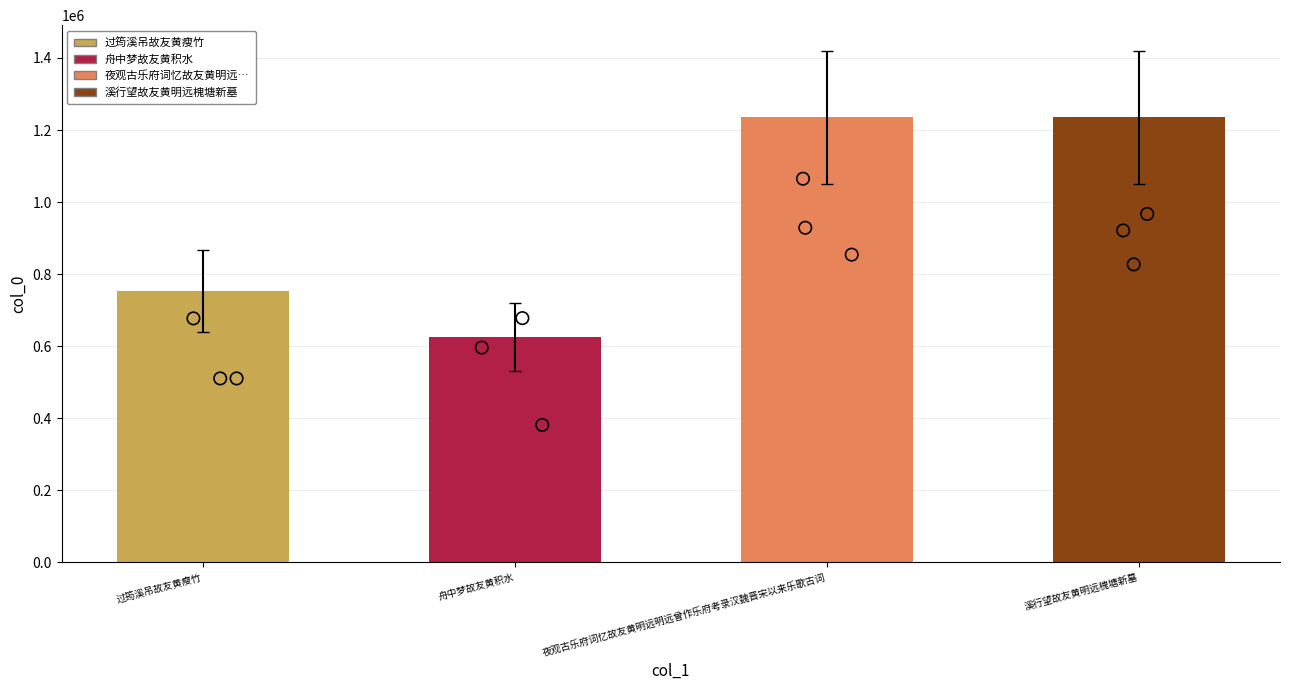

What is the ratio of the value at 夜观古乐府词忆故友黄明远明远曾作乐府考录汉魏晋宋以来乐歌古词 to the value at 过筠溪吊故友黄瘦竹?

1.6